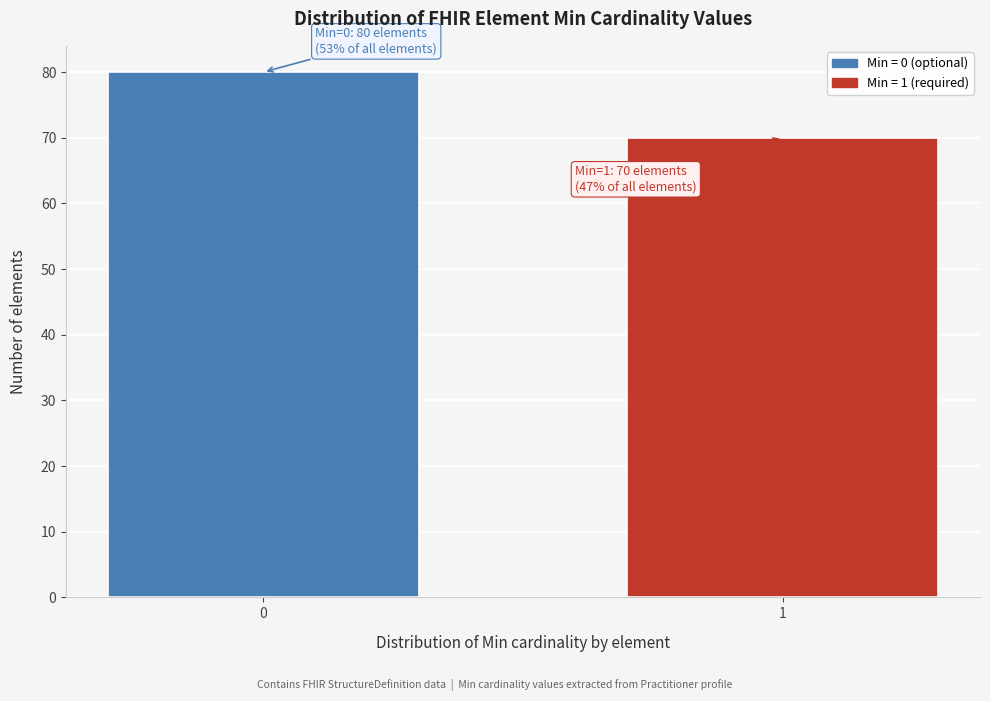

Reading left to right, transcribe all the data shown in this chart.

0=80	1=70